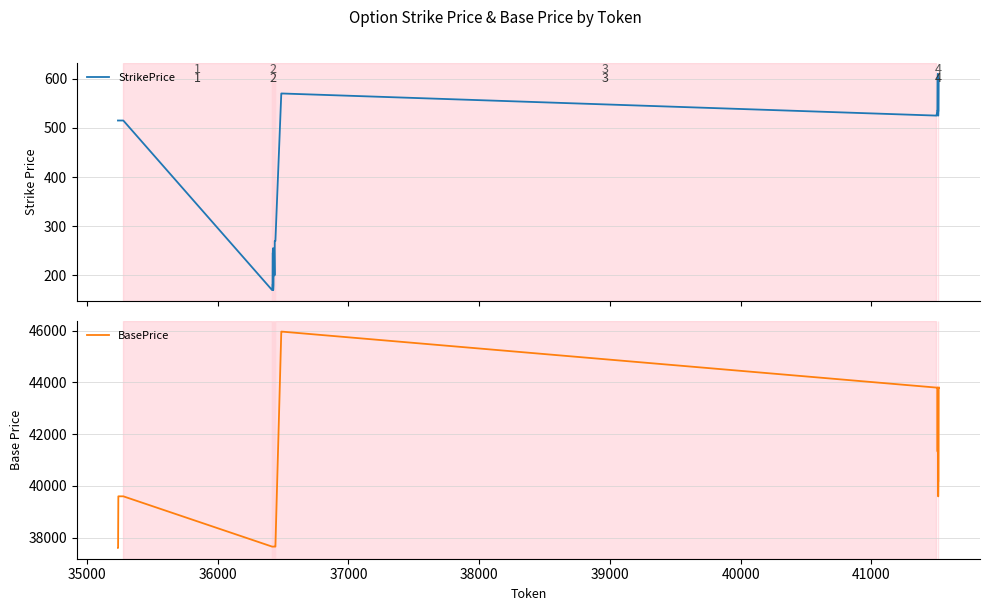

How many data points in BasePrice are less than 39595?

18